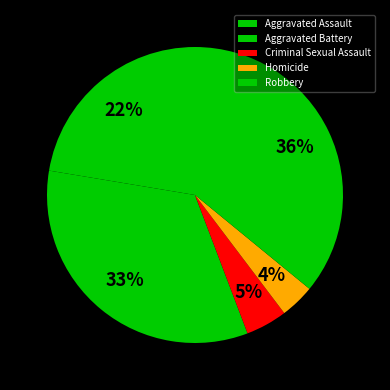

Rank the categories by value from lowest to highest.

Homicide, Criminal Sexual Assault, Aggravated Assault, Aggravated Battery, Robbery